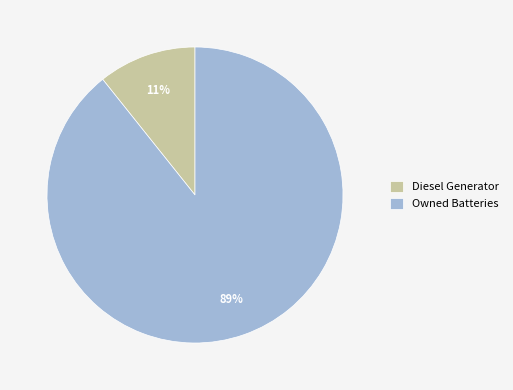

Which category has the biggest portion of the pie?

Owned Batteries